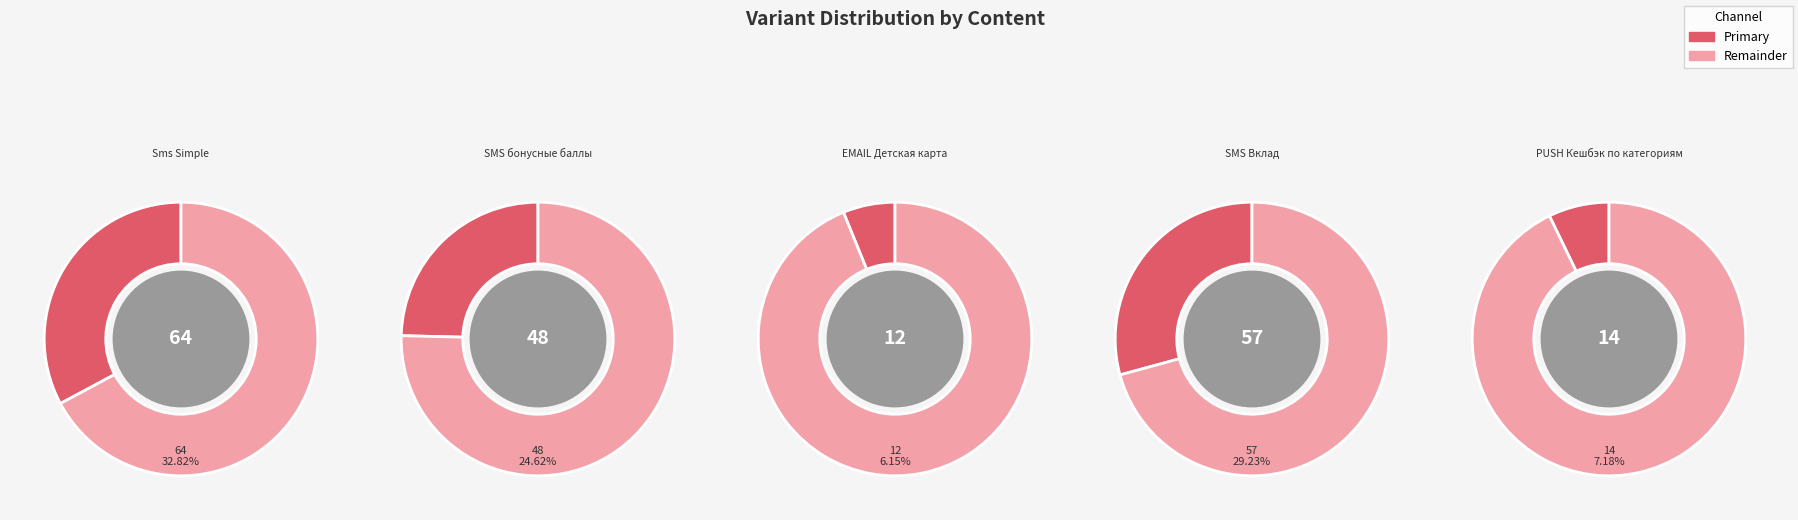

Count the number of slices in the pie.

5